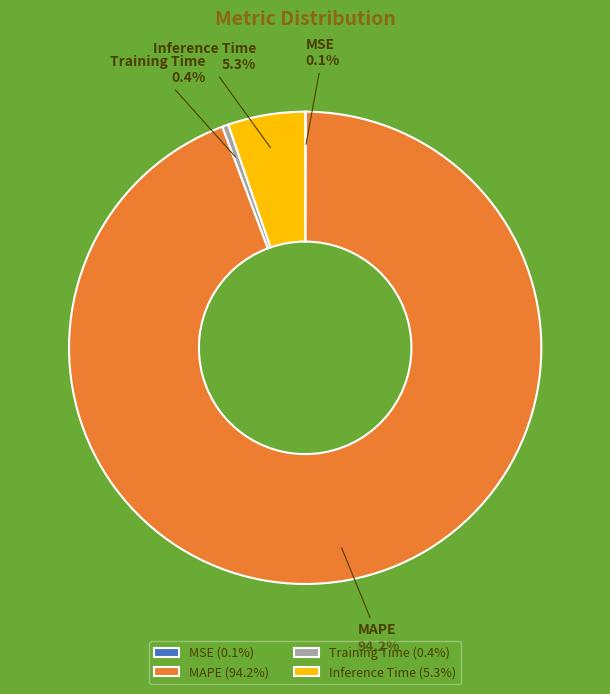

Combined, do MAPE and Training Time account for over 50%?

Yes